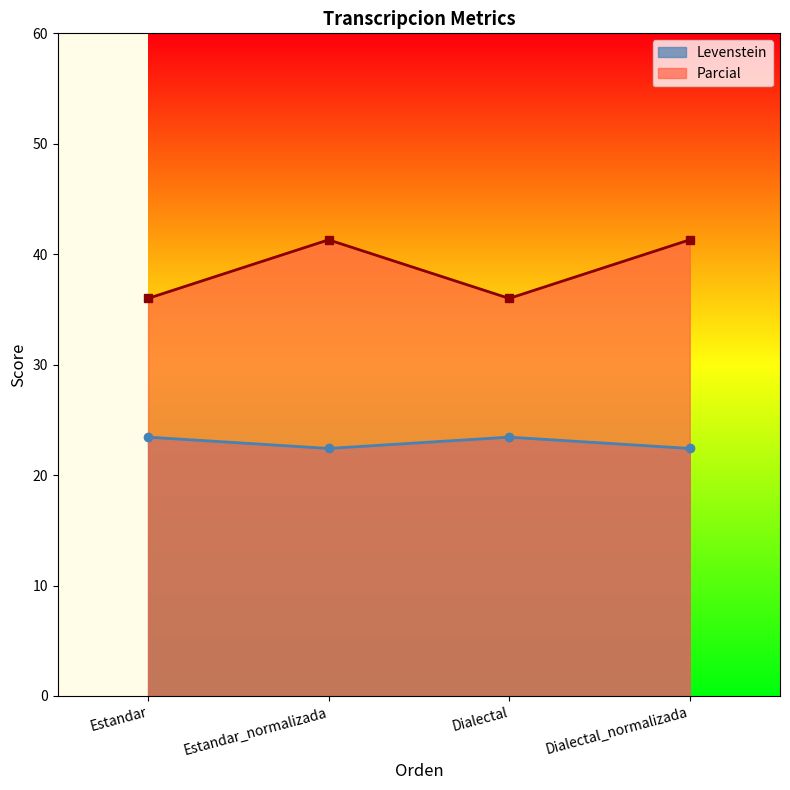

List the labels in order of Levenstein value, largest first.

Estandar, Dialectal, Estandar_normalizada, Dialectal_normalizada